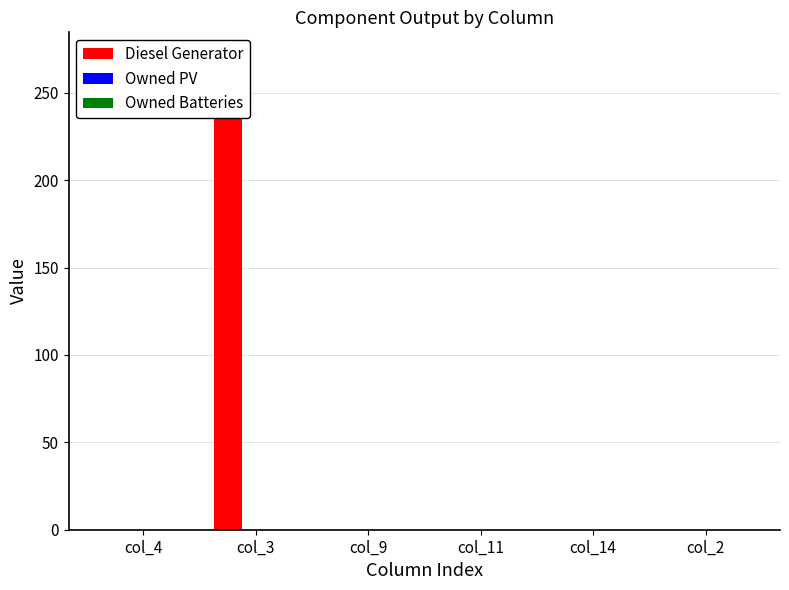

Reading left to right, list all the values displayed in this chart.

Diesel Generator: 0	271	0	0	0	0
Owned PV: 0	0	0	0	0	0
Owned Batteries: 0	0	0	0	0	0